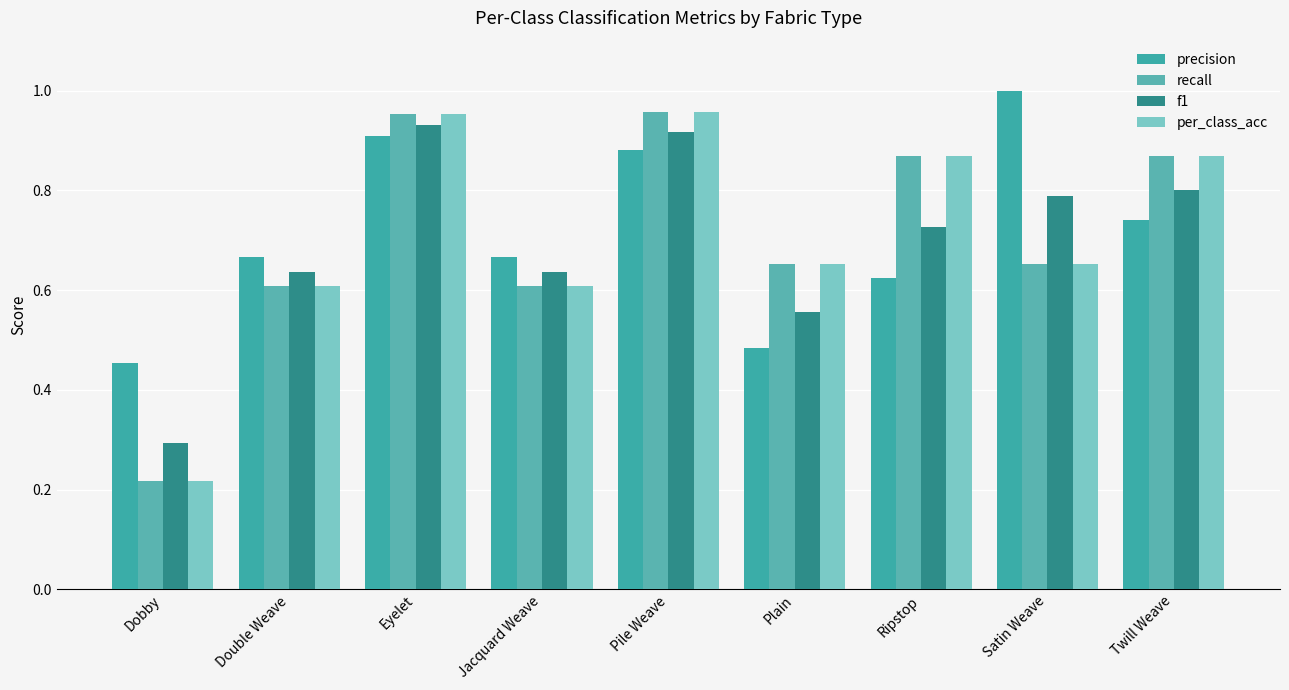

What is the value of the precision bar at the 5th from the left?

0.9